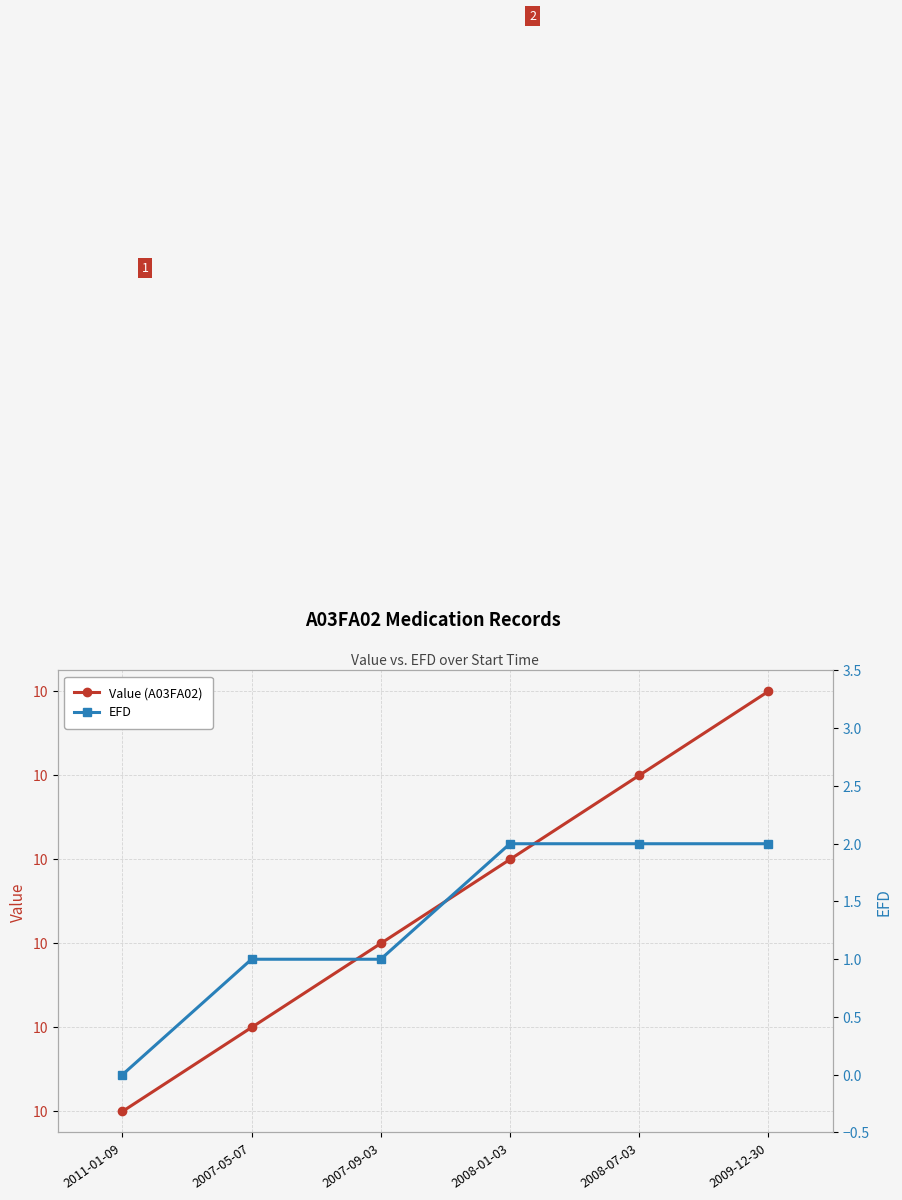

True or false: Value (A03FA02) and EFD cross at least once.

False